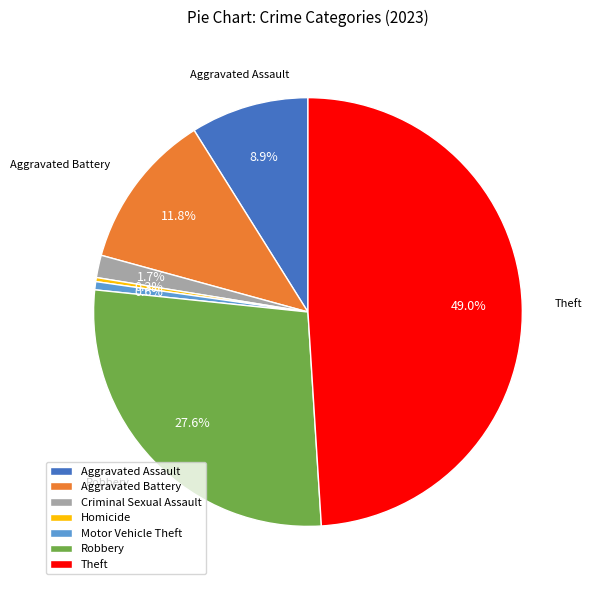

Is it true that Criminal Sexual Assault is 2% of the pie?

True